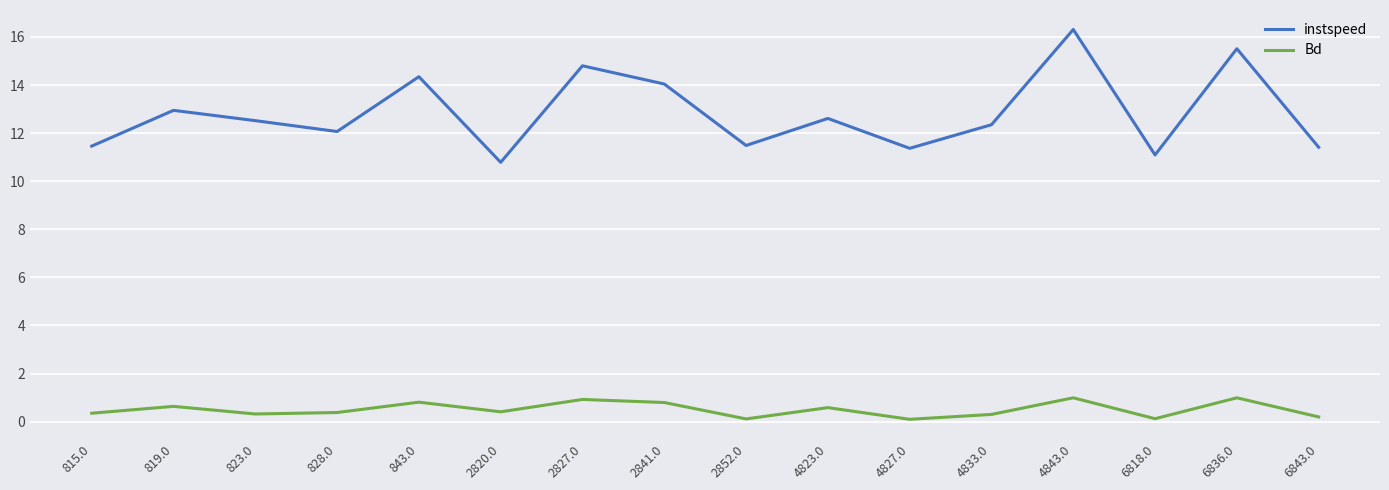

What is the minimum value shown in the chart?

0.1